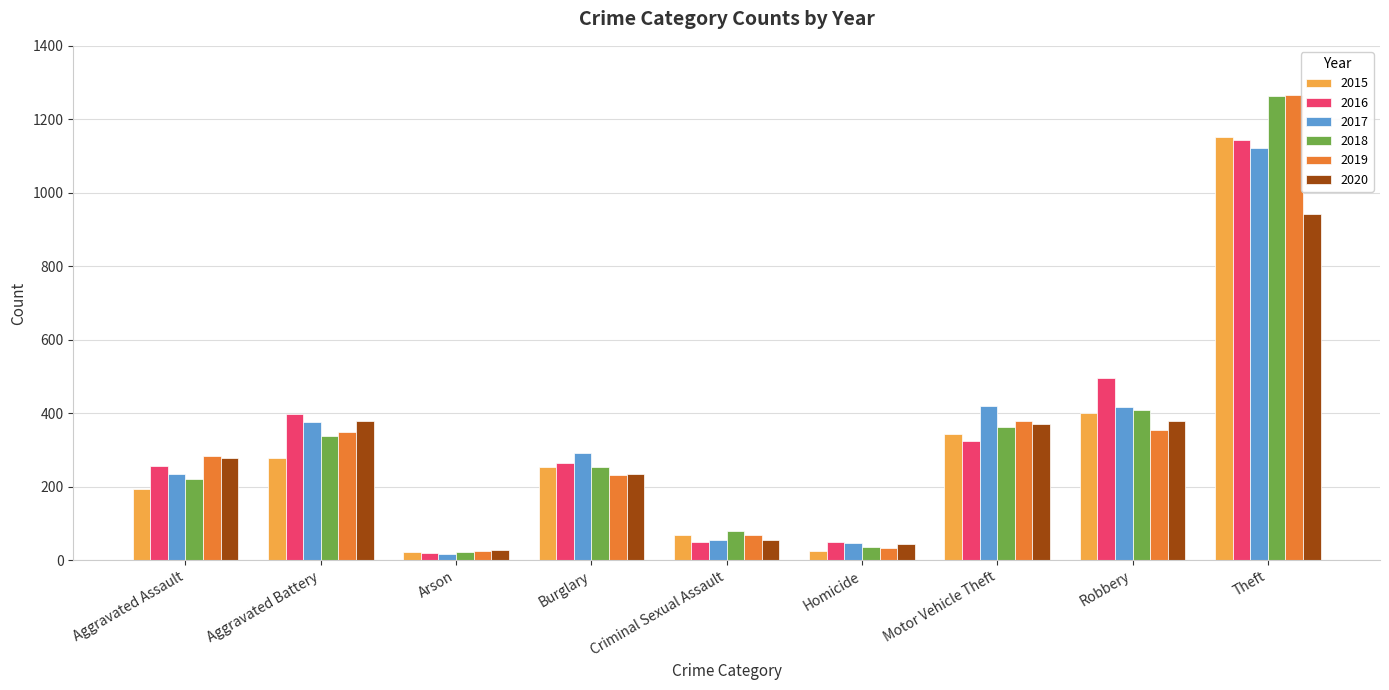

Read the 2018 value at Motor Vehicle Theft, to the nearest 50.

350